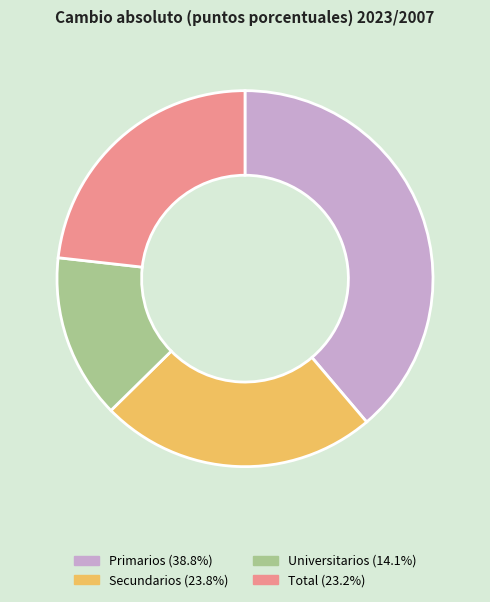

Between Primarios and Total, which is larger?

Primarios